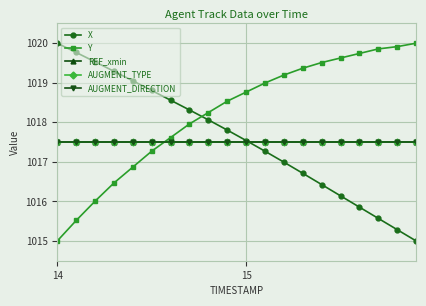

Is this an area chart (filled region under the line)?

No